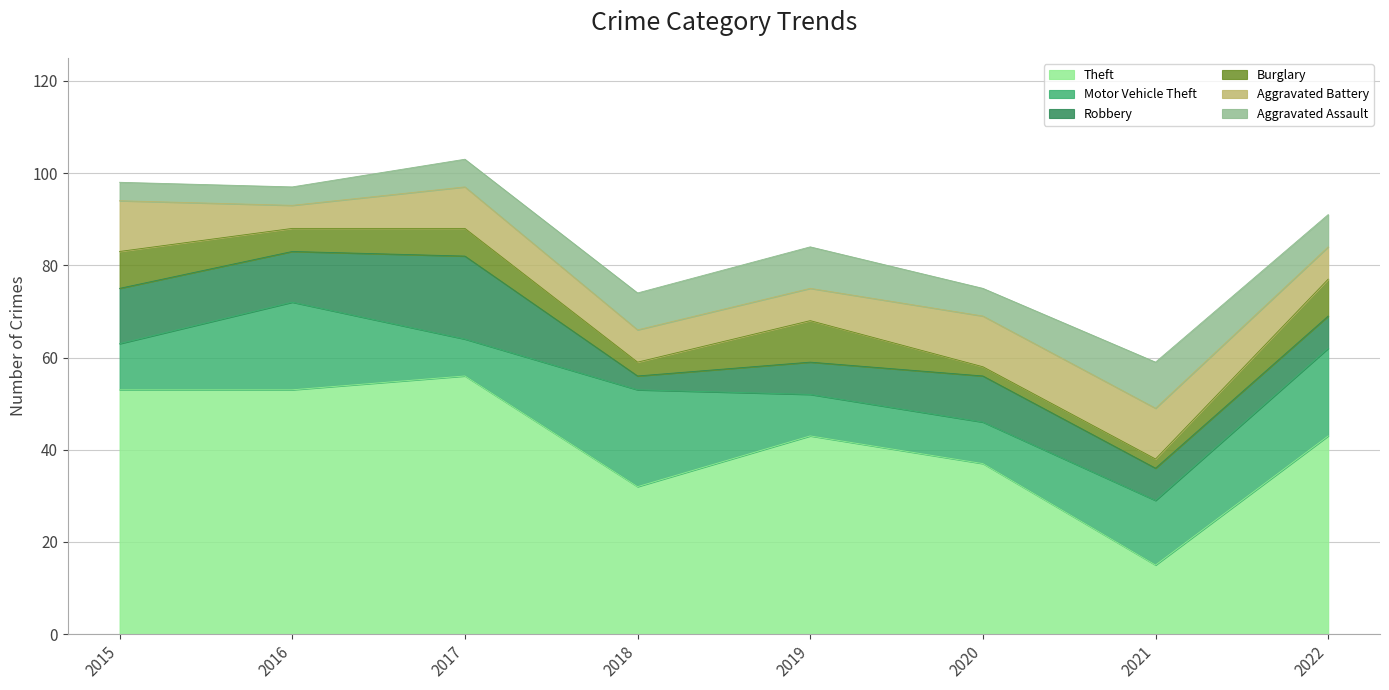

At which label does Aggravated Battery first exceed 9?

2015